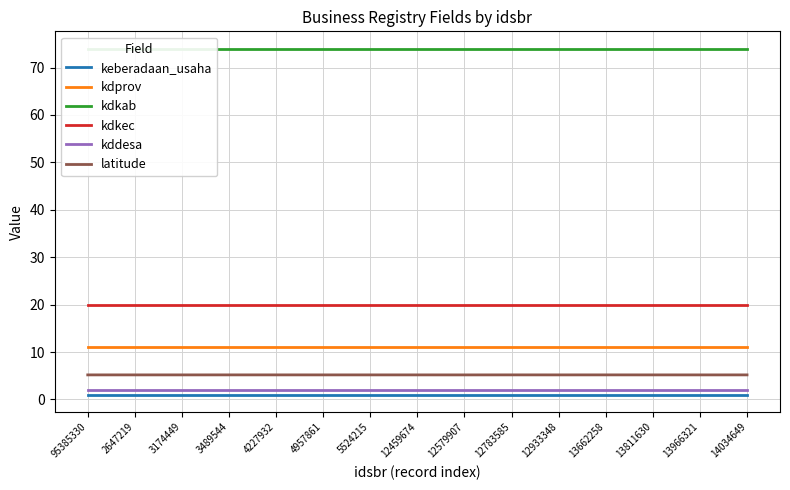

At which category is the sum across all series the highest?

12783585